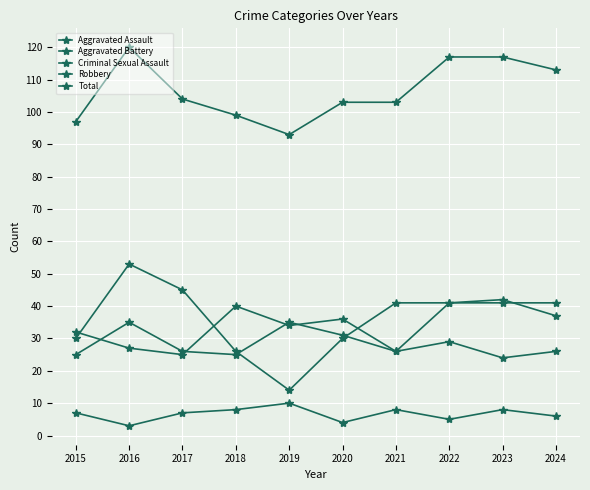

At which category does Aggravated Battery reach its first local peak?

2016